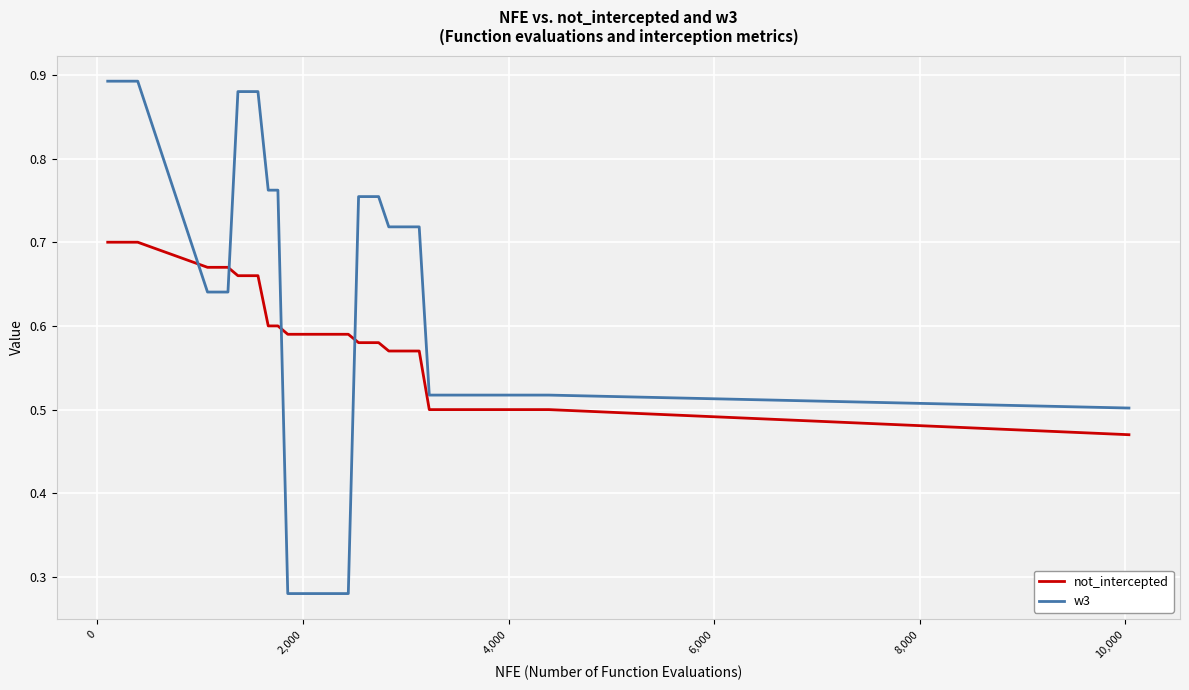

List the series in order of their overall mean, highest first.

w3, not_intercepted